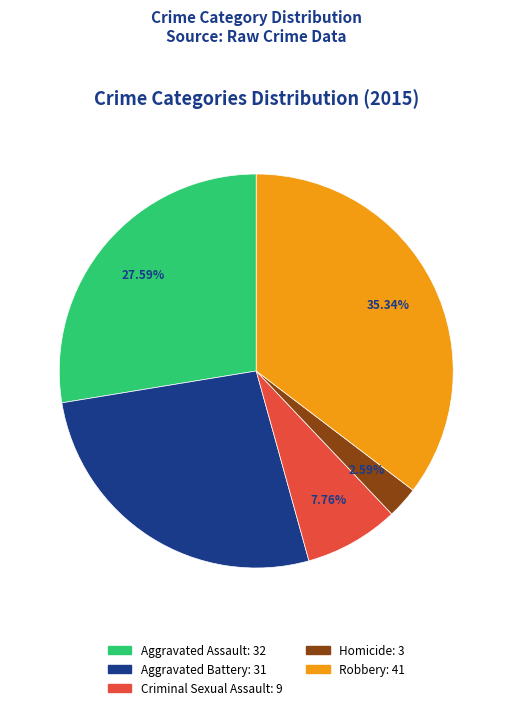

Is there a majority slice in this chart?

No